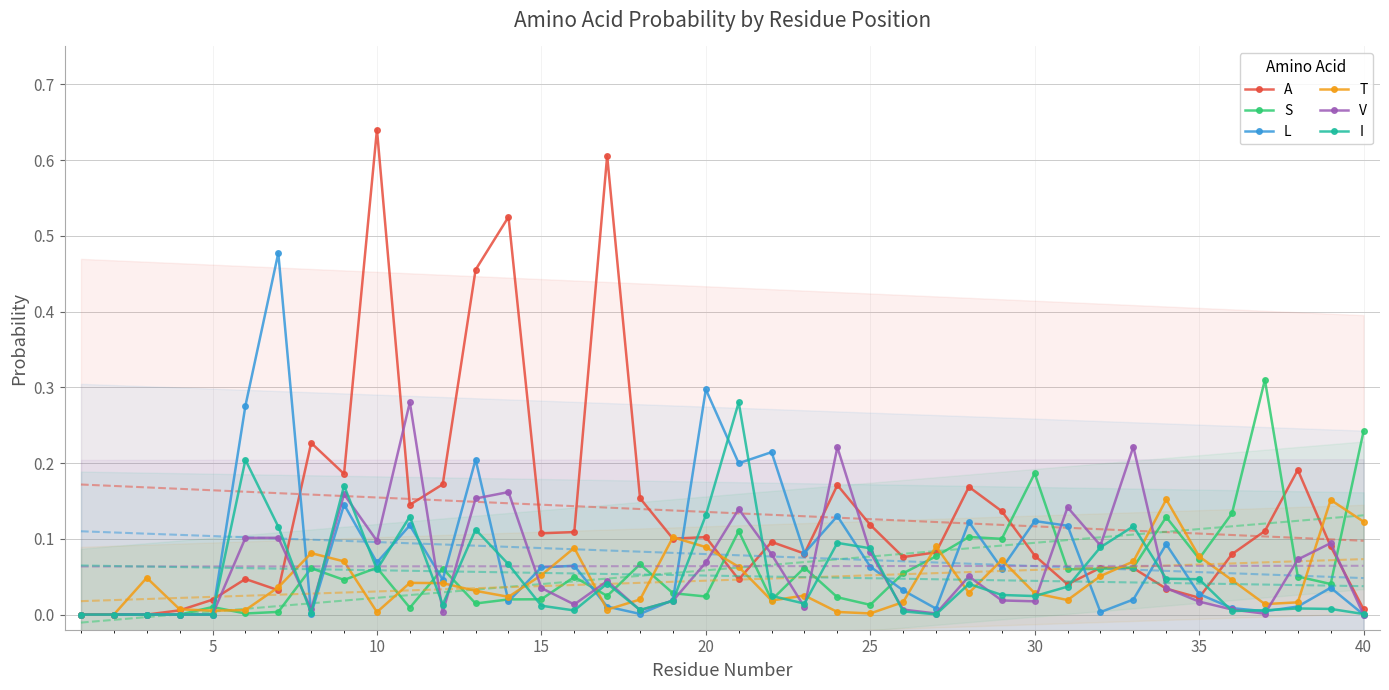

Which category has the highest value in the A series?

10